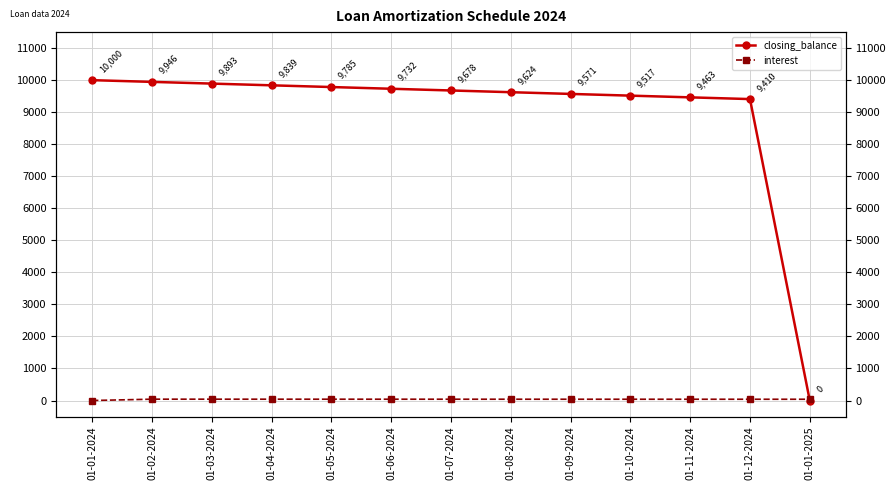

Is the value of closing_balance at 01-01-2025 greater than the value of interest at 01-11-2024?

No